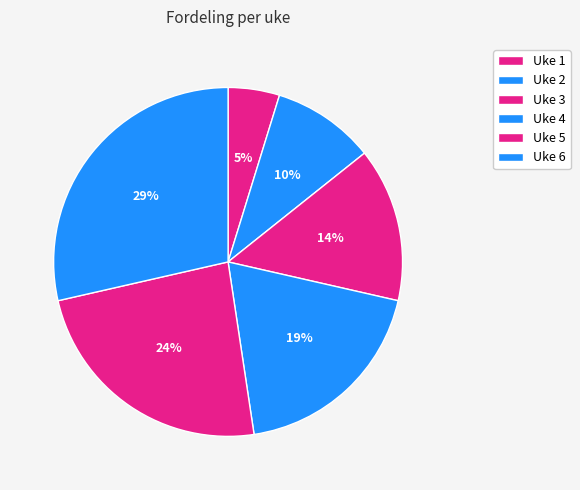

To the nearest percent, what portion does Uke 5 represent?

24%